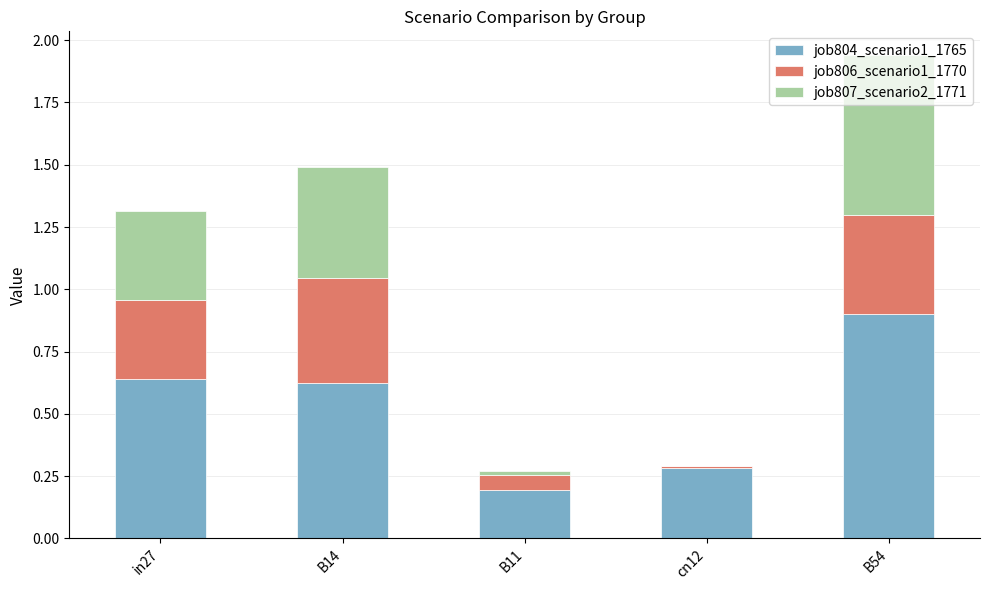

The value of job804_scenario1_1765 at B11 is 0.2. True or false?

True